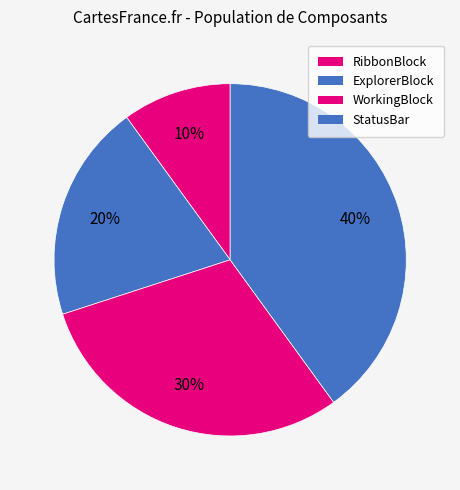

Which slice is the smallest?

RibbonBlock